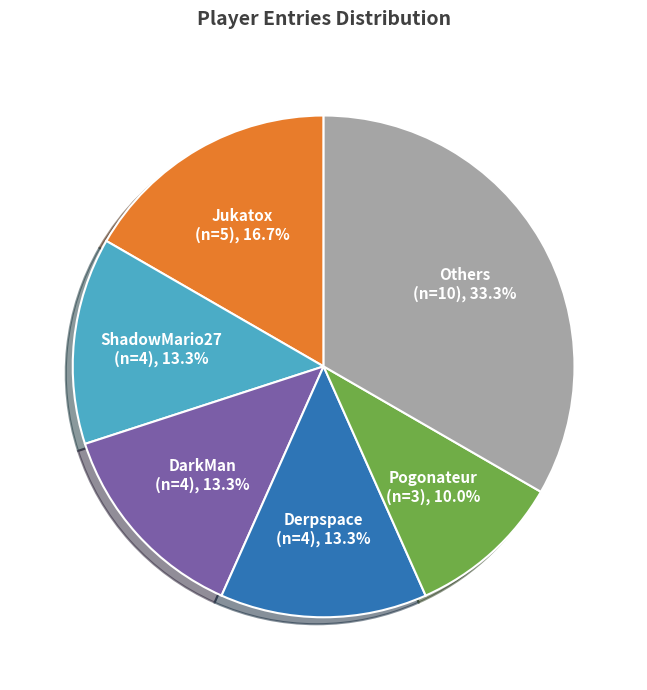

What portion of the pie excludes Derpspace?

86.7%